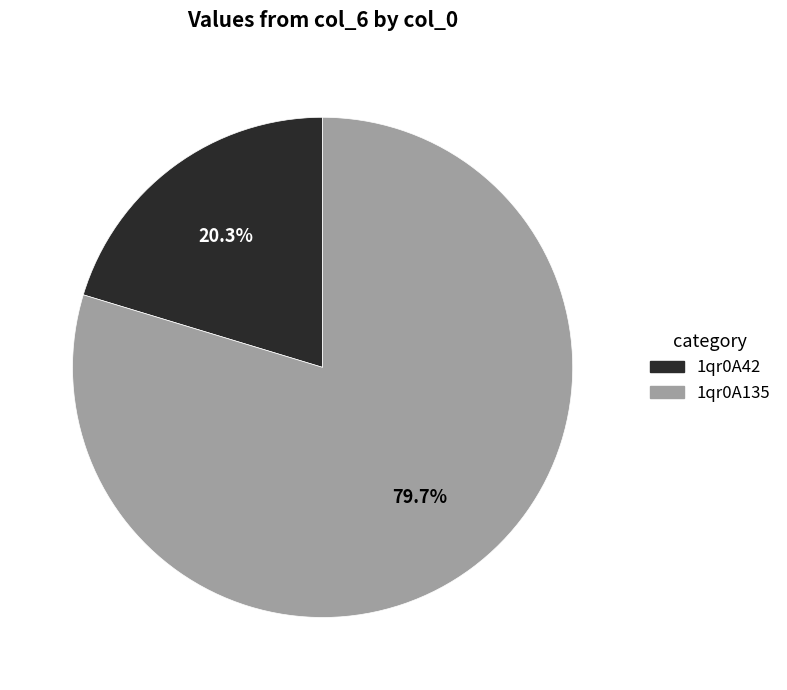

True or false: 1qr0A42 accounts for 30% of the total.

False